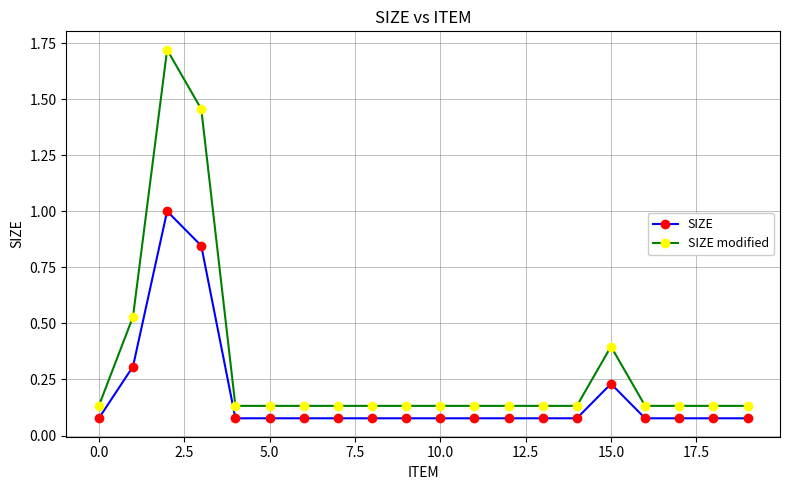

True or false: SIZE and SIZE modified cross at least once.

False